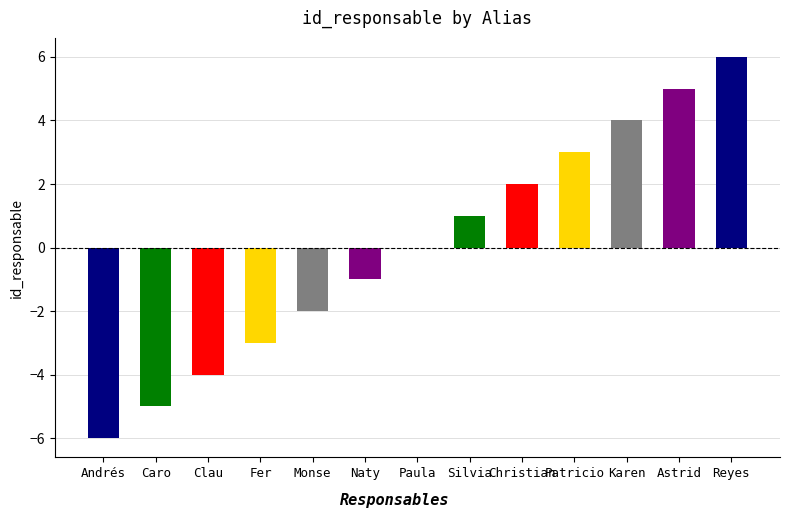

How many distinct data groups are displayed?

1